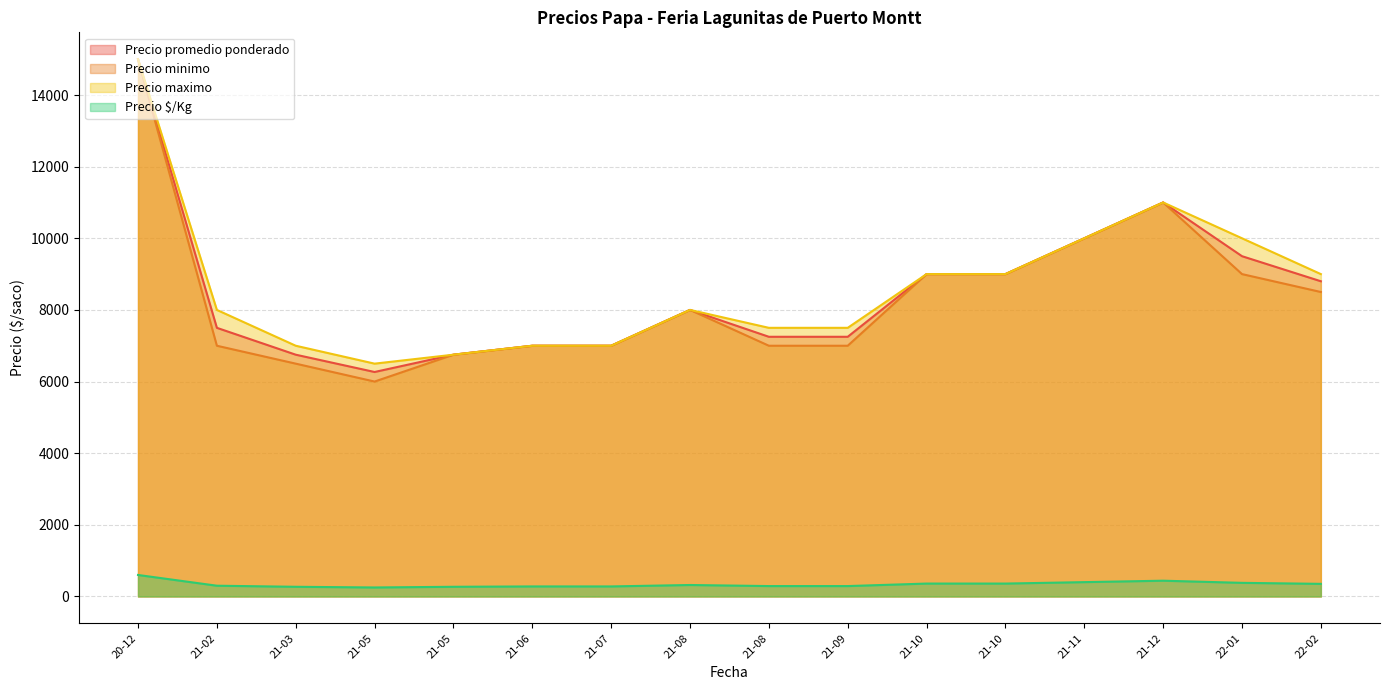

At which category is the sum across all series the highest?

20-12